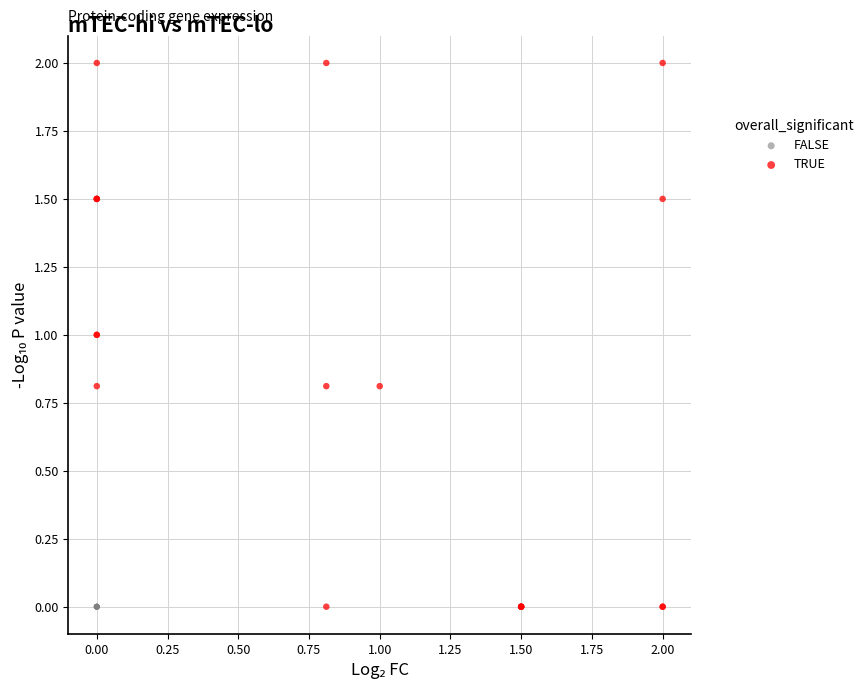

Which series contains the highest Y value?

TRUE